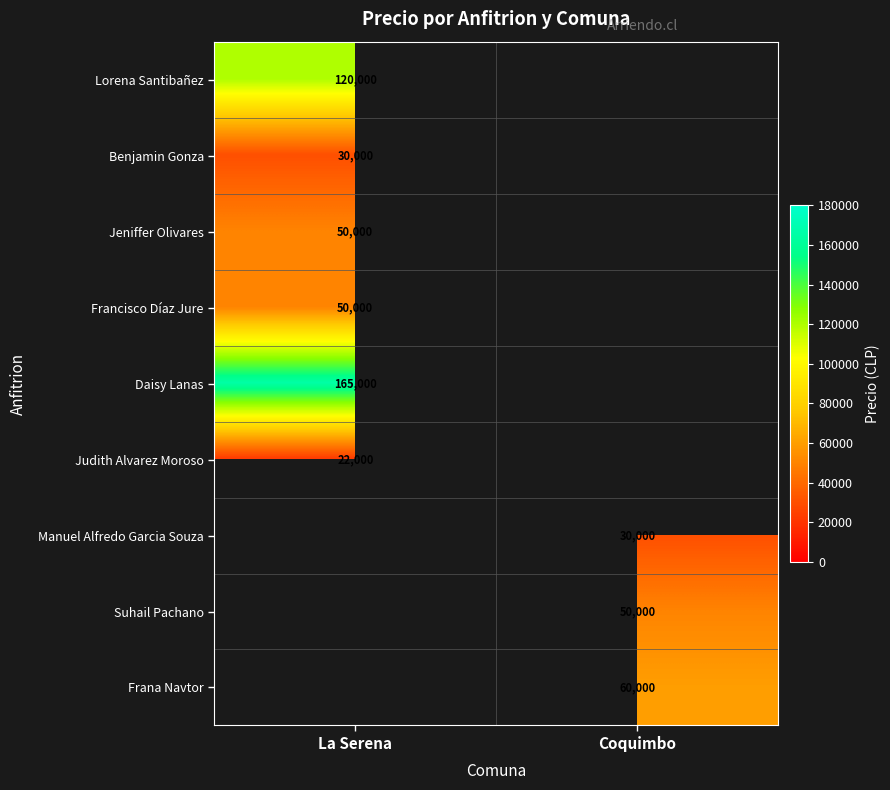

At how many categories does at least one series exceed 136809?

1